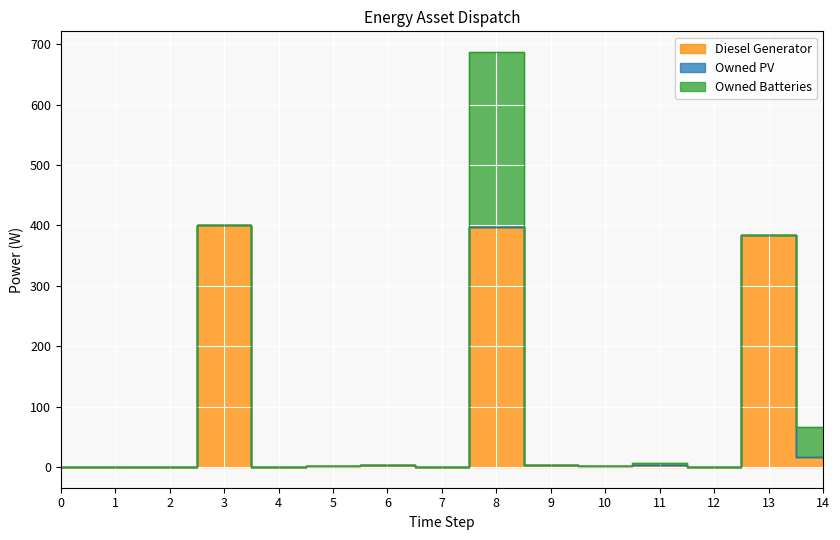

True or false: Owned PV and Diesel Generator cross at least once.

False